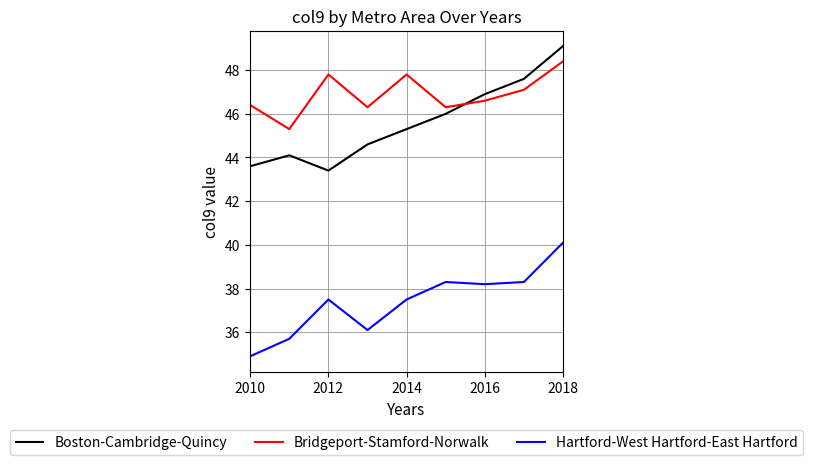

In Bridgeport-Stamford-Norwalk, how many points are lower than both neighbors (excluding endpoints)?

3